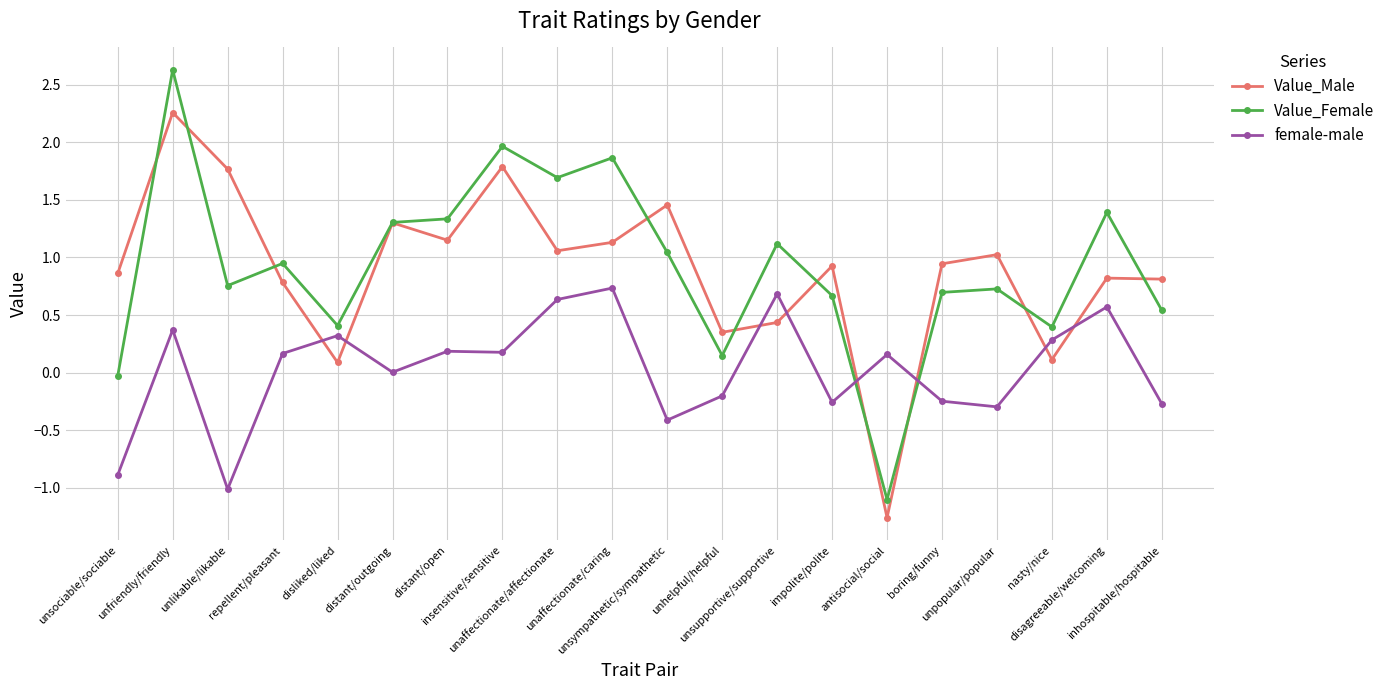

In Value_Female, how many points are lower than both neighbors (excluding endpoints)?

6